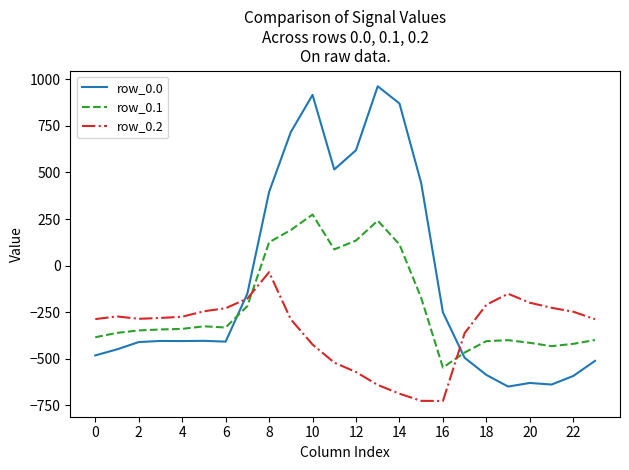

What is the minimum value shown in the chart?

-726.6